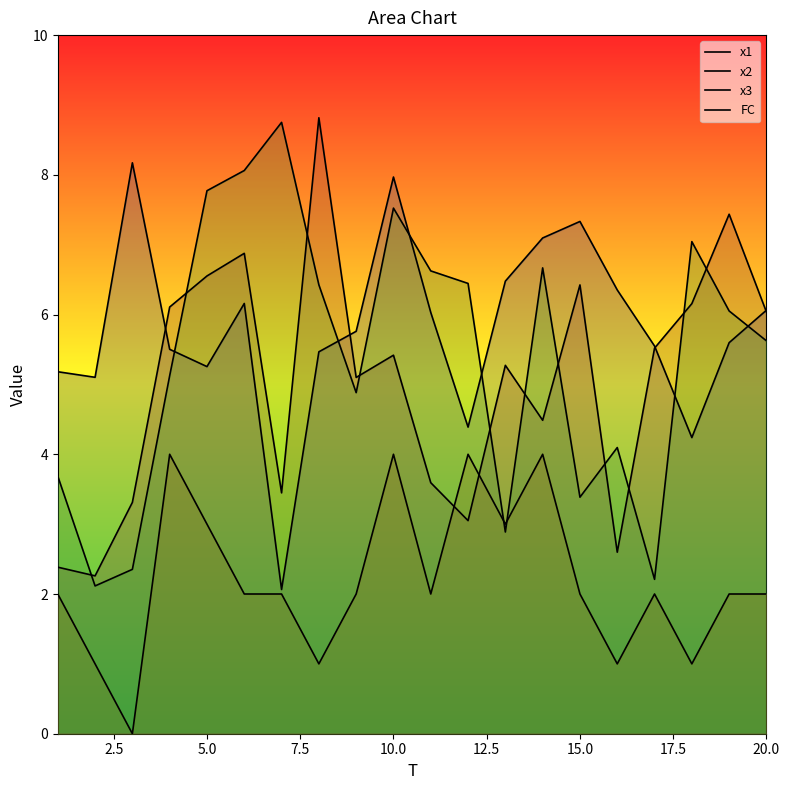

True or false: FC has a value of 0.5 at 15.

False